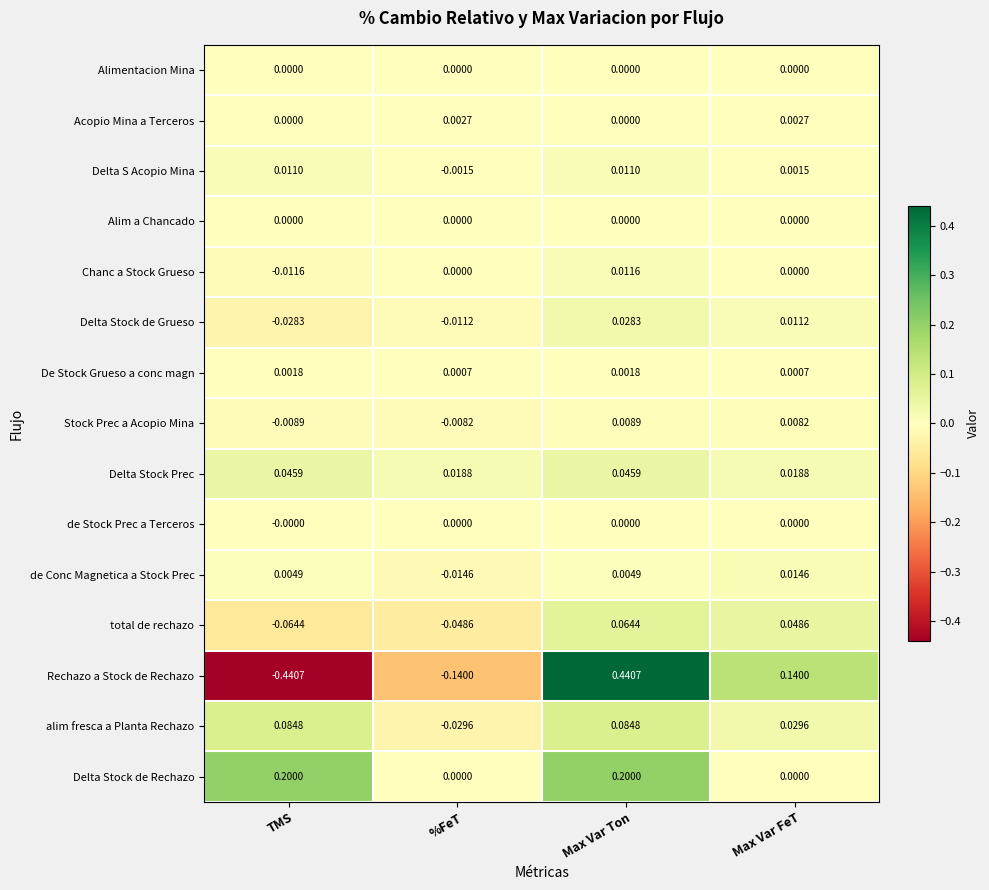

Which series changed the most between %FeT and Max Var FeT?

Rechazo a Stock de Rechazo